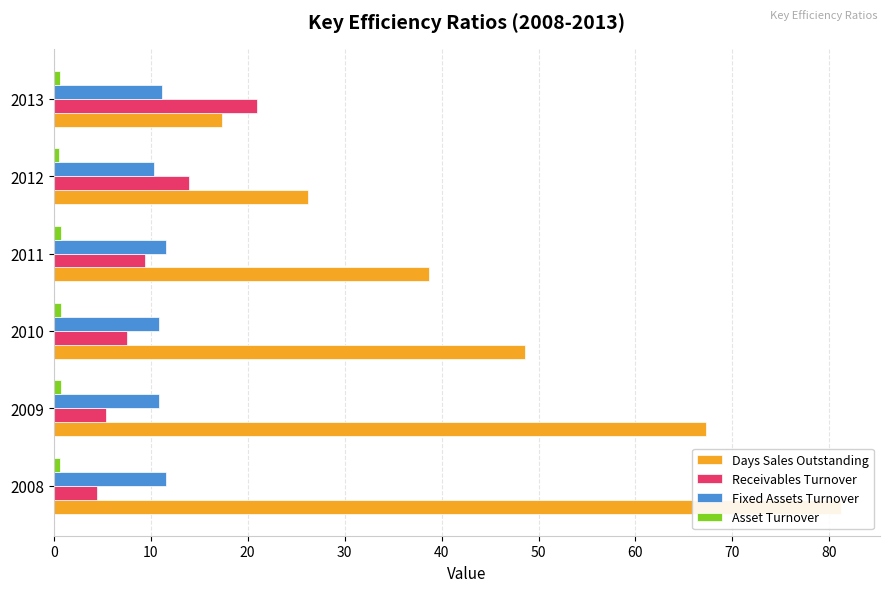

What is the difference between the Receivables Turnover values at 2009 and 2013?

15.6